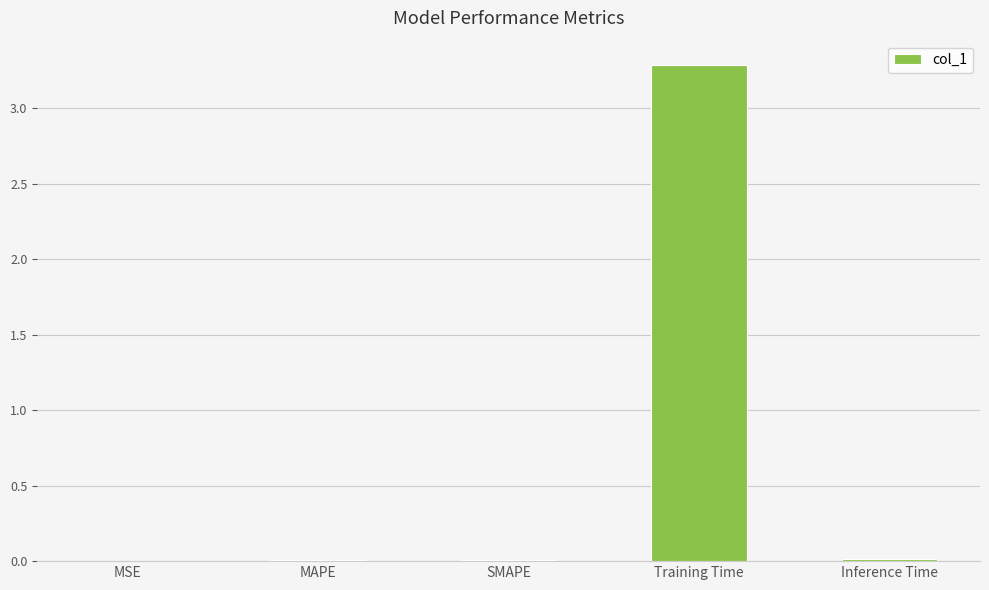

Is it true that the value at MSE is 0.0?

True